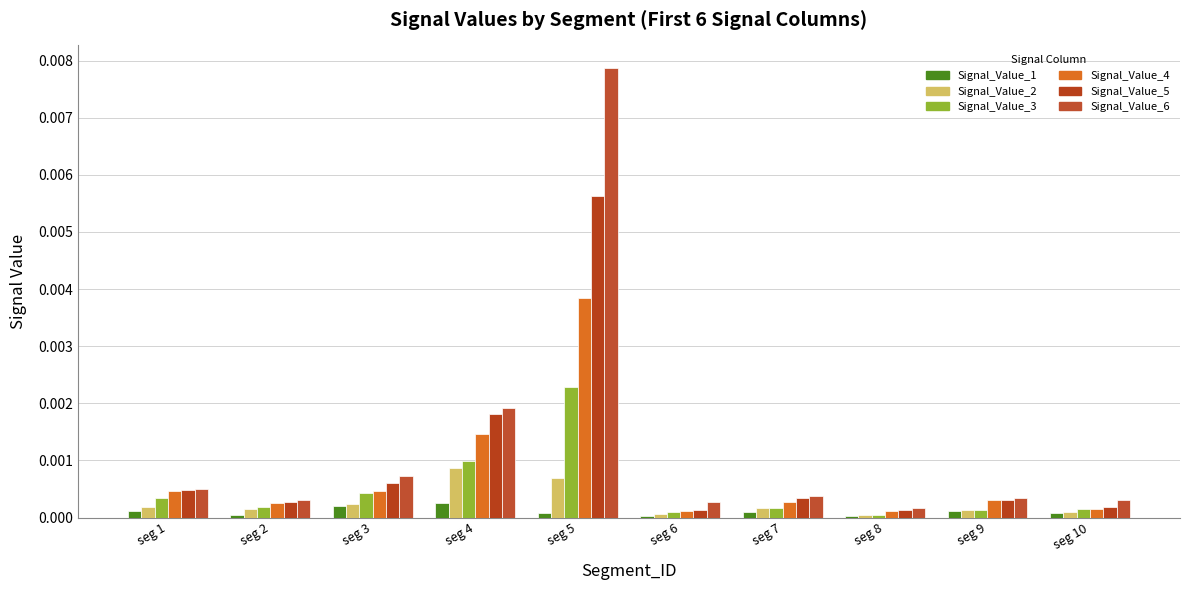

How many groups of bars are there?

10